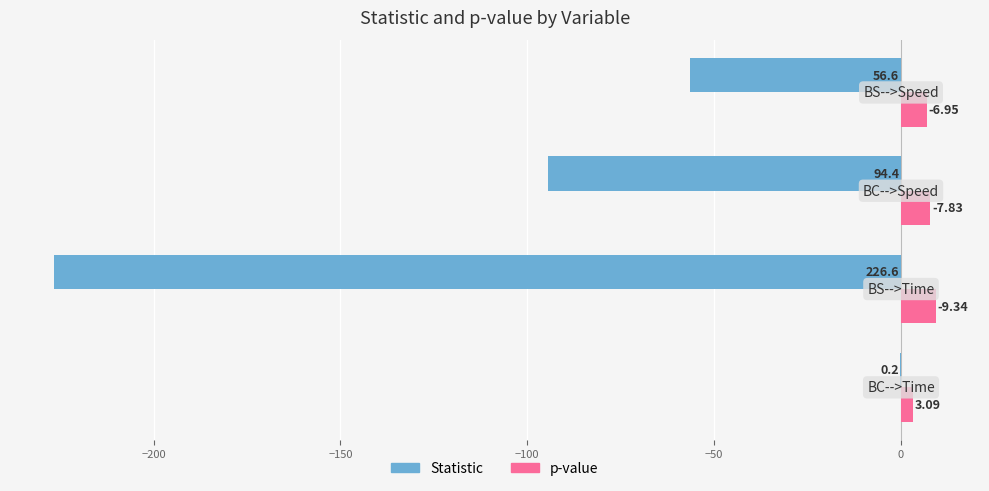

What are all the series names shown in the legend?

Statistic, p-value